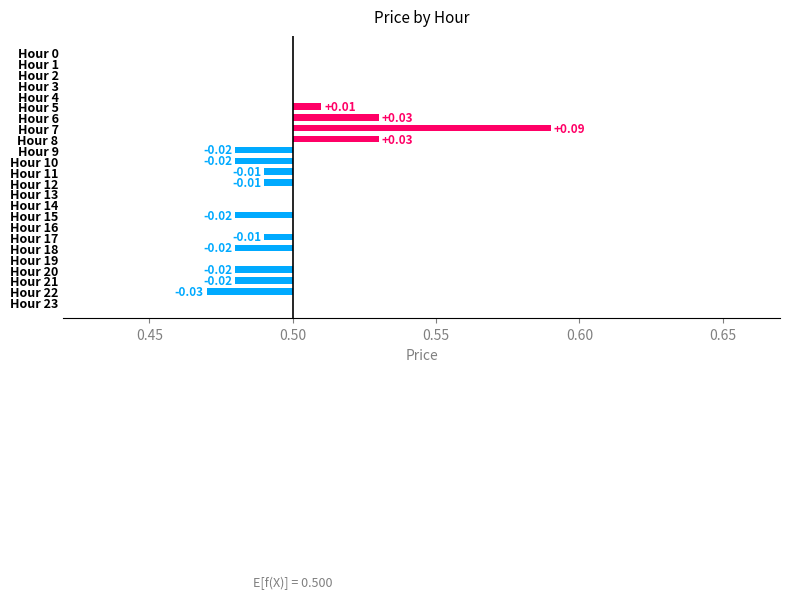

Are the bars horizontal?

Yes